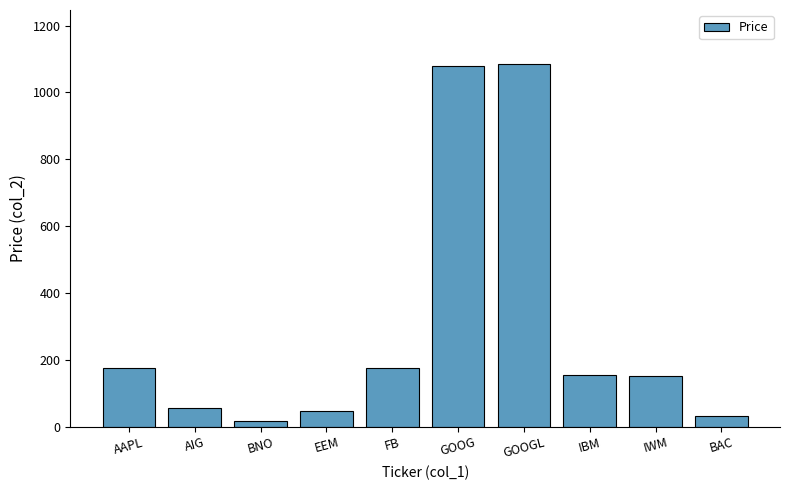

True or false: the data shows 31.6 at BAC.

True